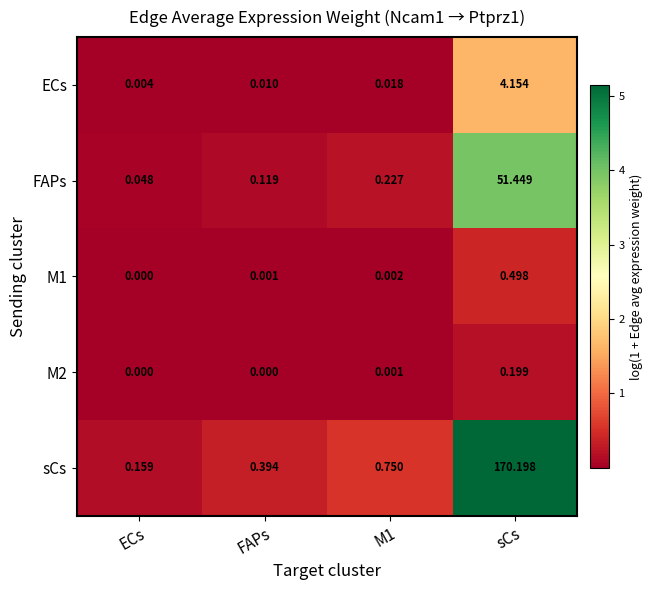

Which series has the widest spread of values?

sCs